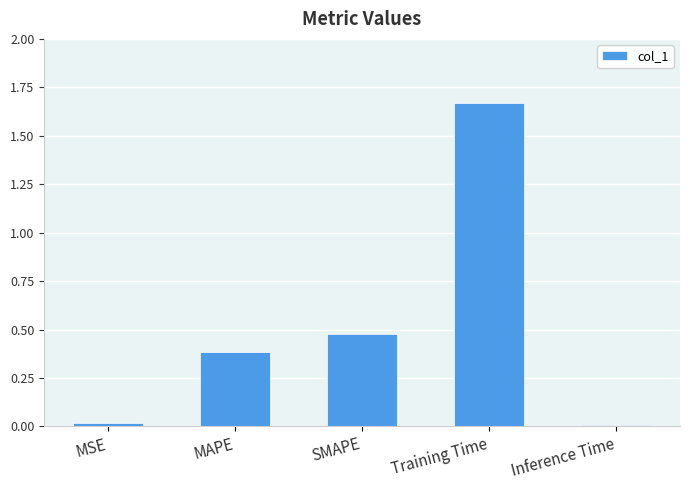

What is the sum of all values?

2.6